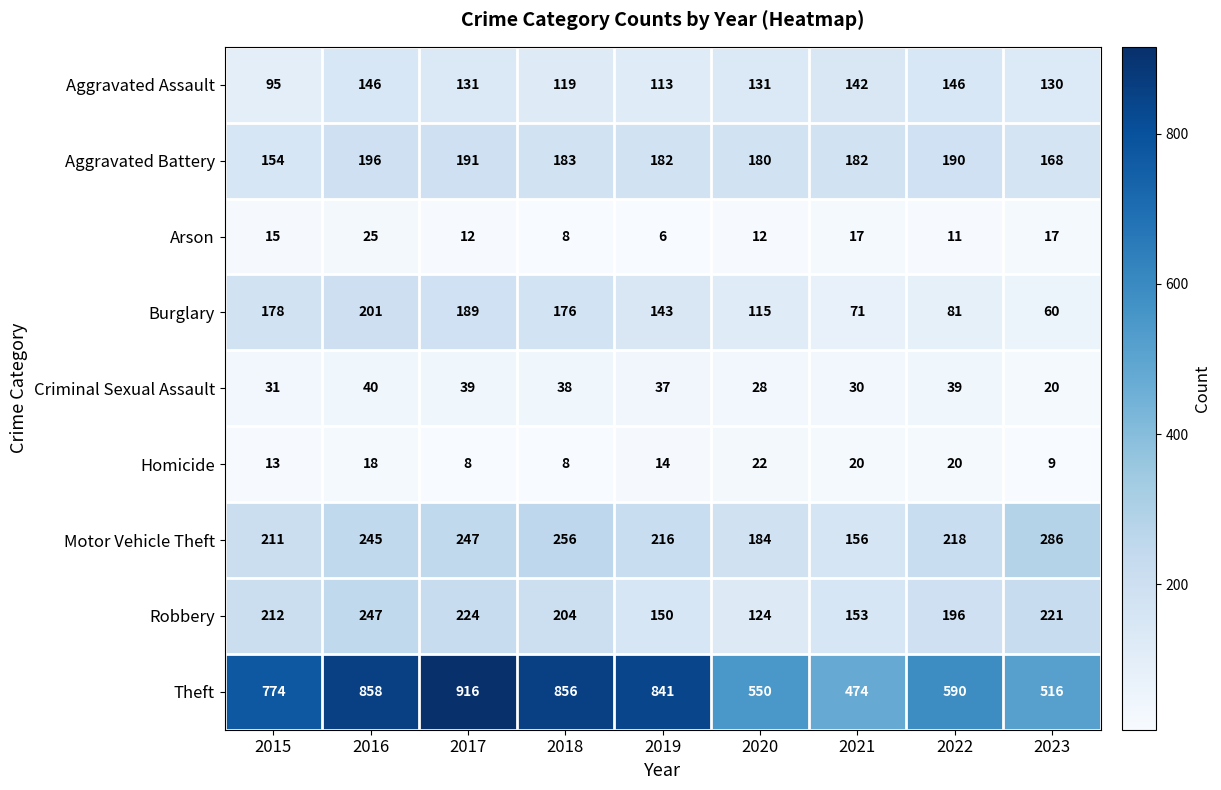

At which category does the chart reach its minimum across all series?

2019